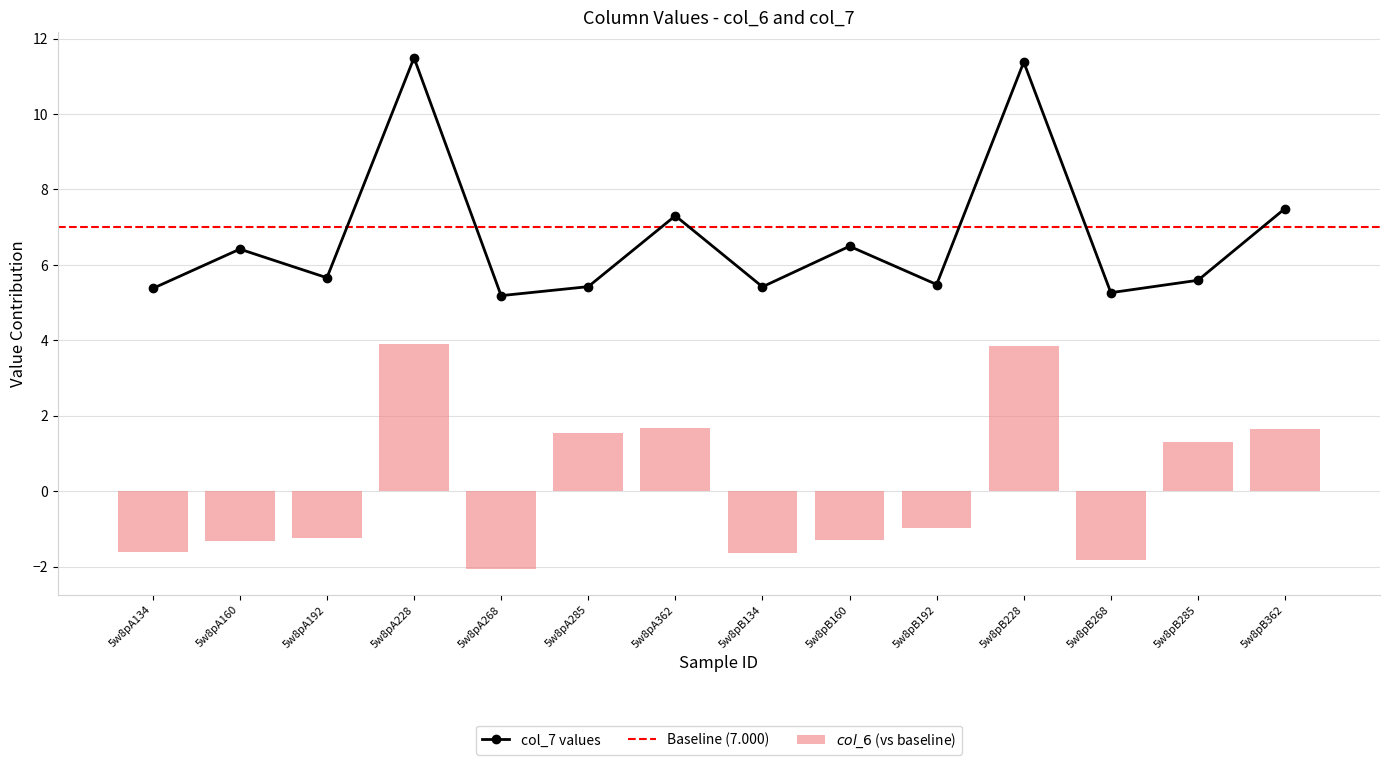

At 5w8pA134, list the series in order from largest to smallest.

col_7, col_6